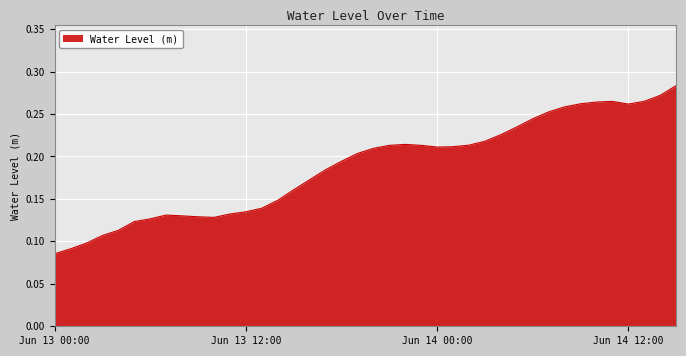

What is the label of the 2nd point from the right?

2024-06-14 14:00